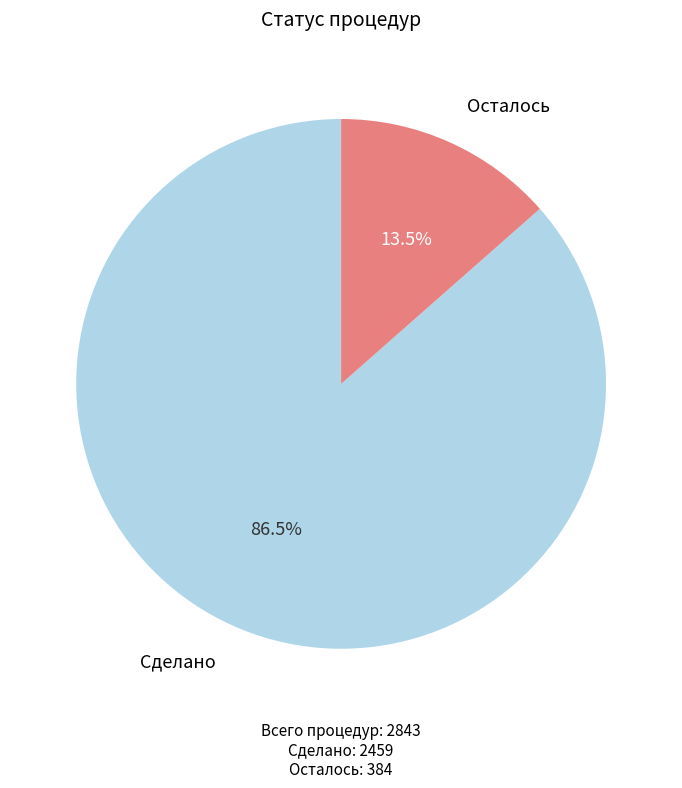

What is the majority slice?

Сделано